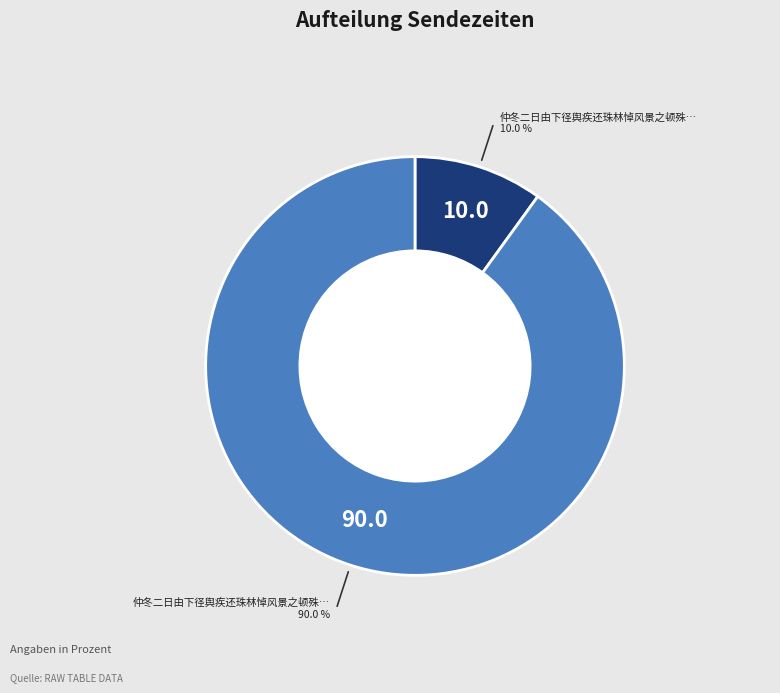

Does any single category account for the majority?

Yes